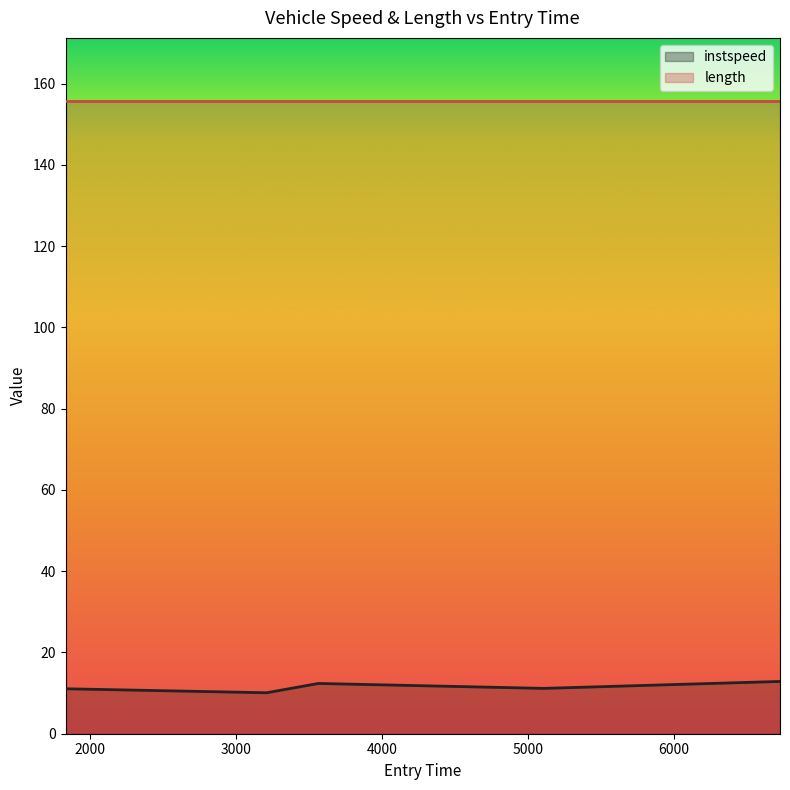

What is the difference between the values at 3208.0664233943126 and 6725.728562368218?

2.8